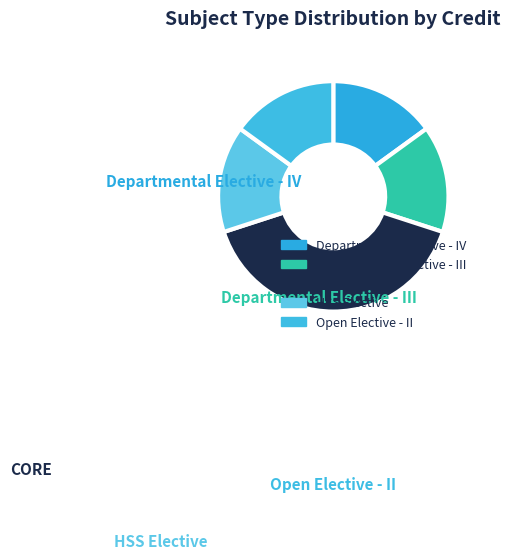

Count the number of slices in the pie.

5